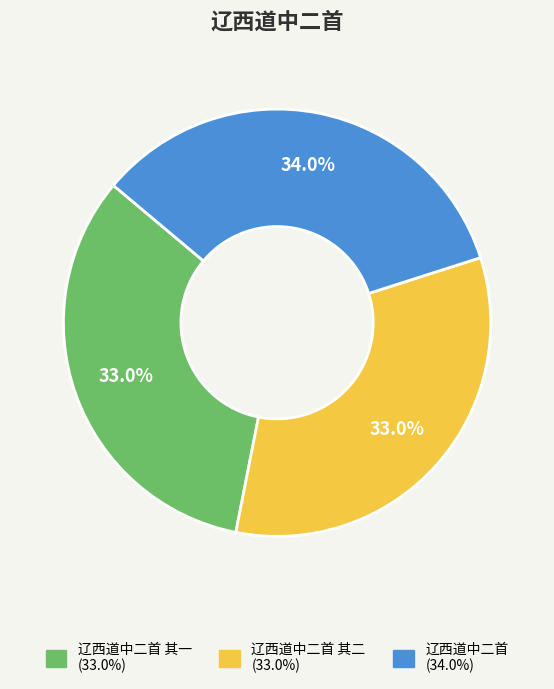

Is there any slice that represents more than half of the pie?

No